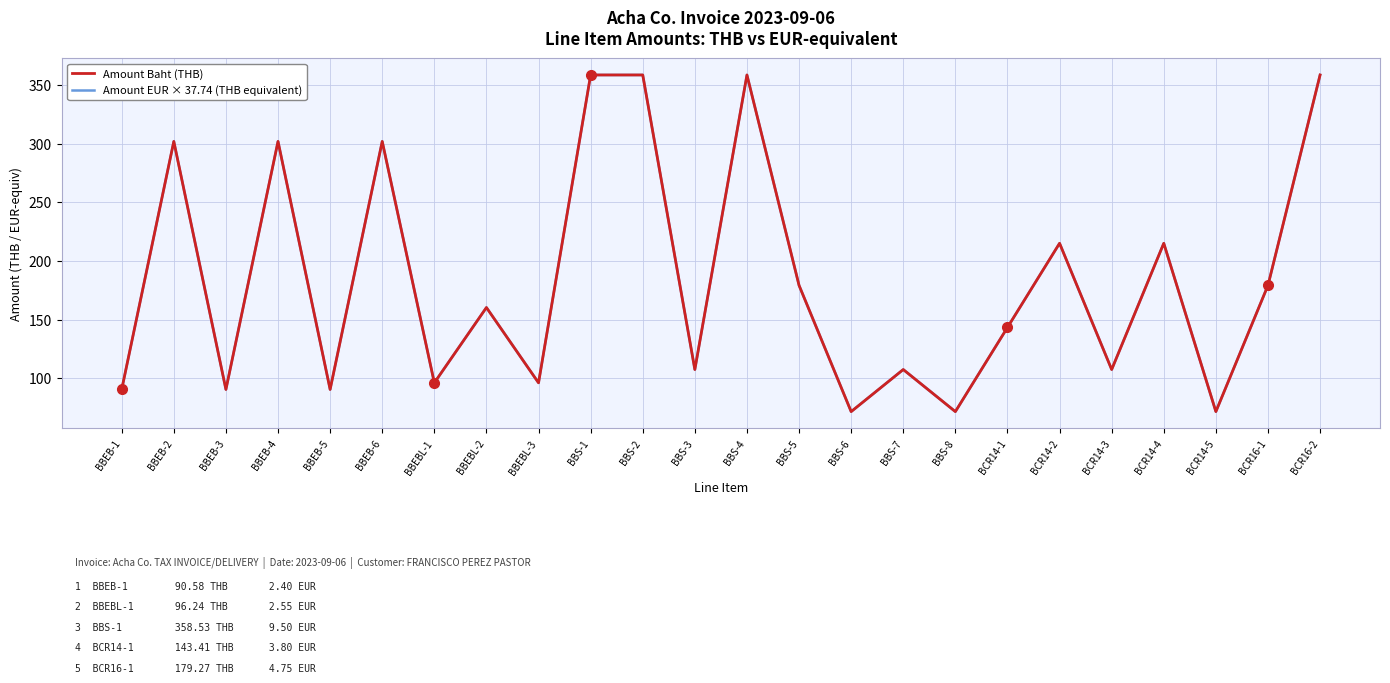

Does the chart have visible grid lines?

Yes